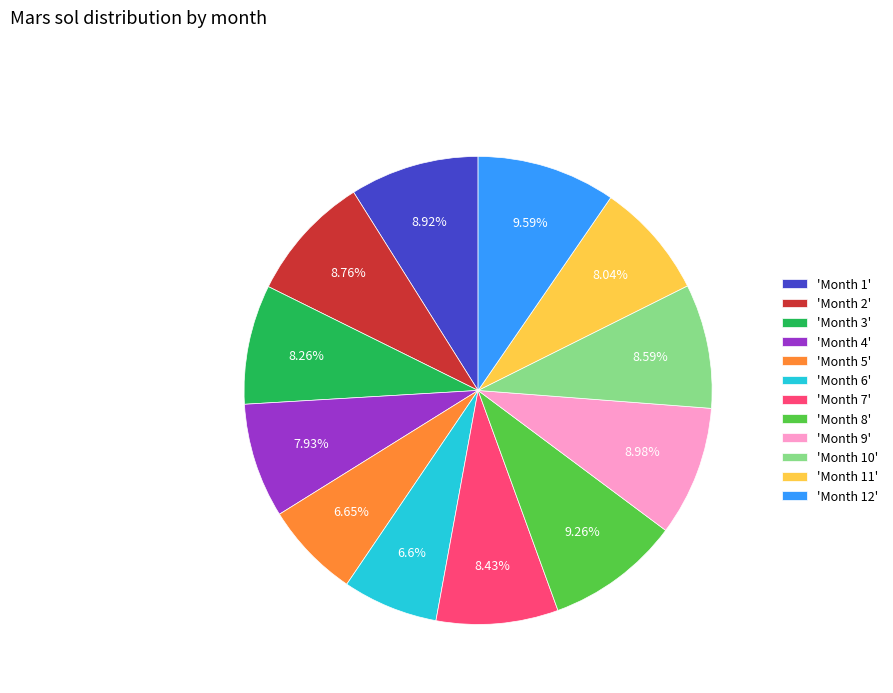

Count the number of slices in the pie.

12